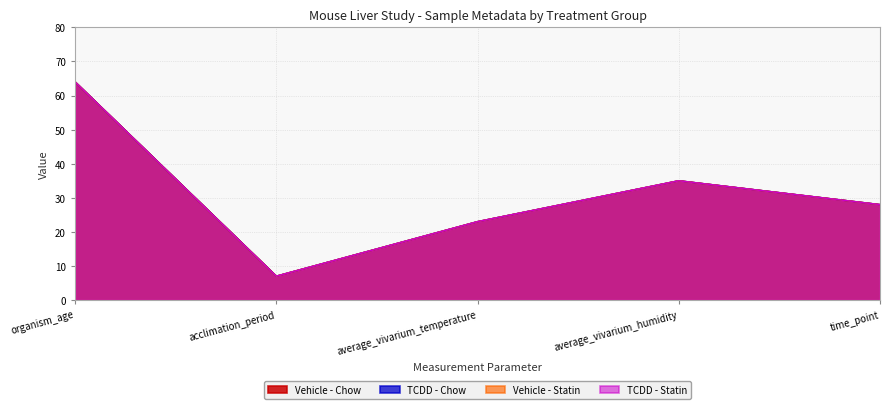

At how many categories does at least one series exceed 11?

4